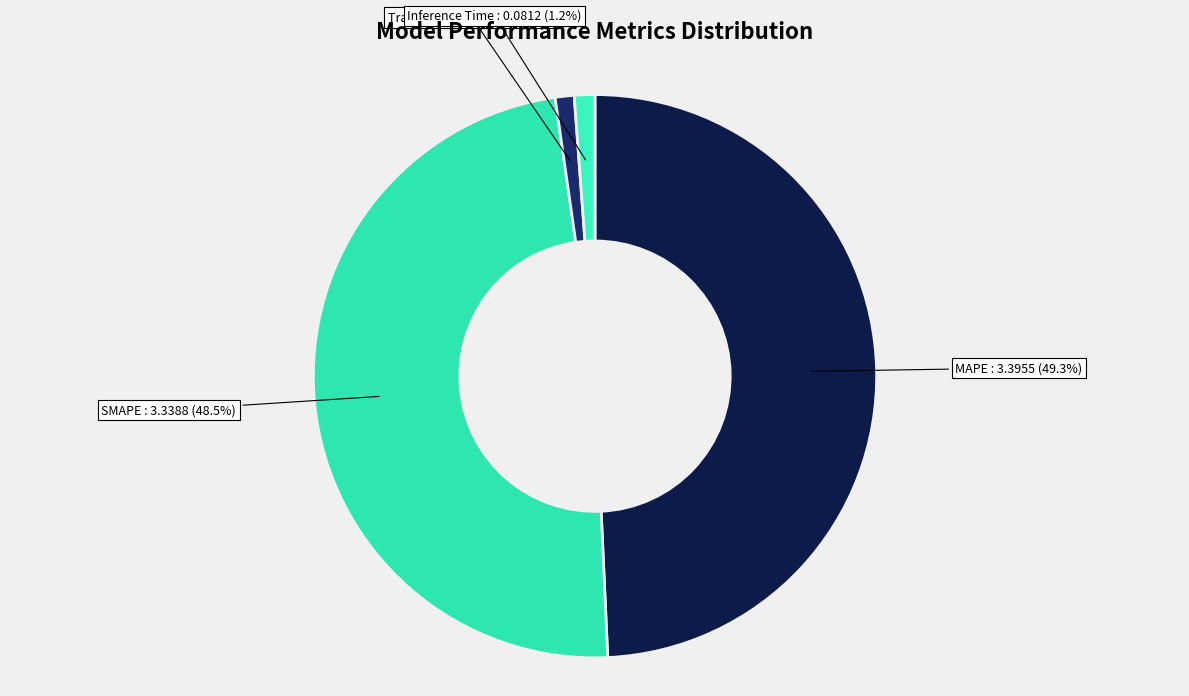

How many segments does this pie chart have?

4